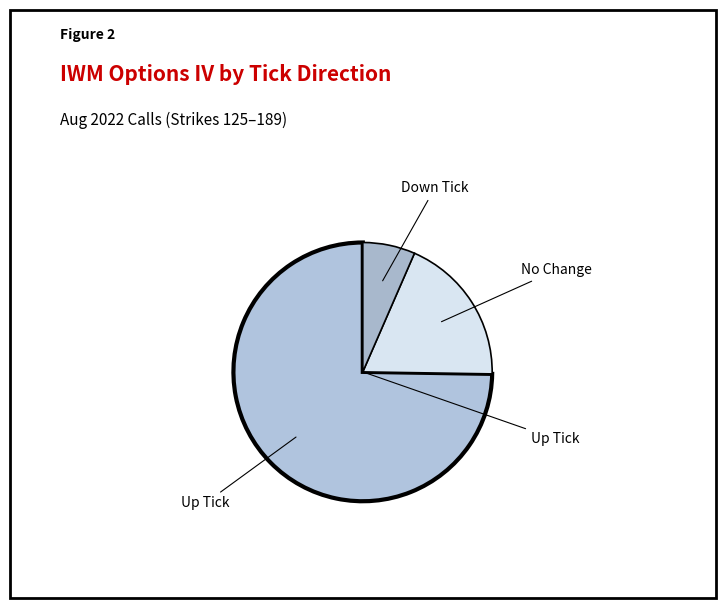

How many slices are in this pie chart?

3